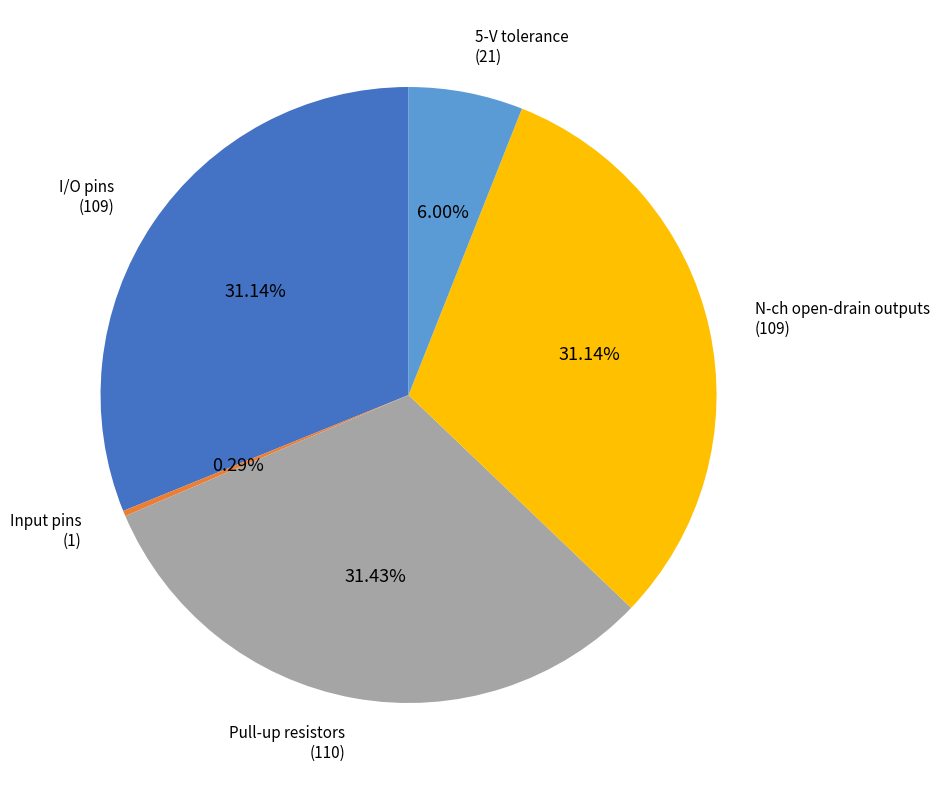

How many slices are in this pie chart?

5